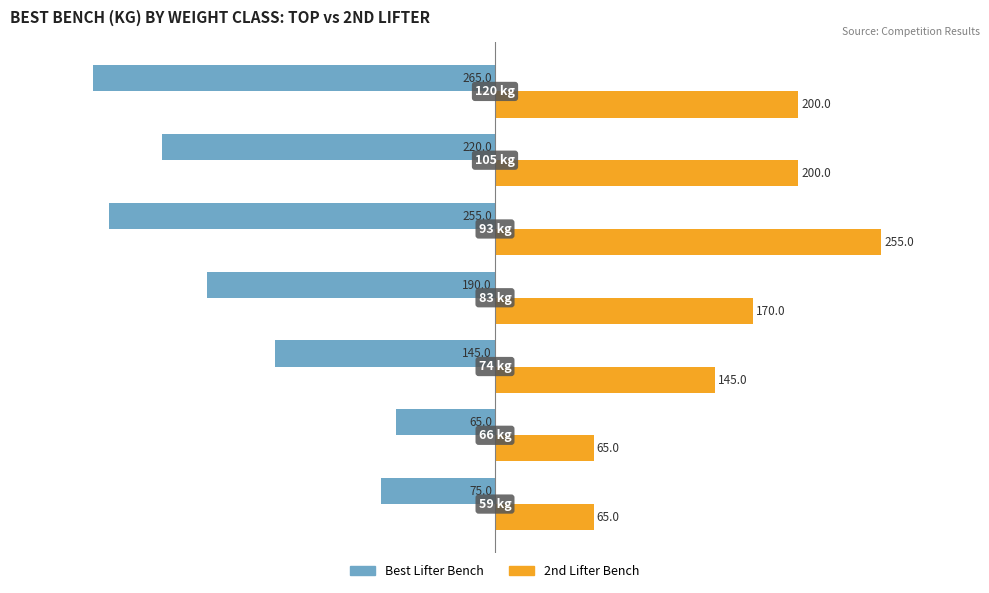

Which series has the largest total across all categories?

2nd Lifter Bench